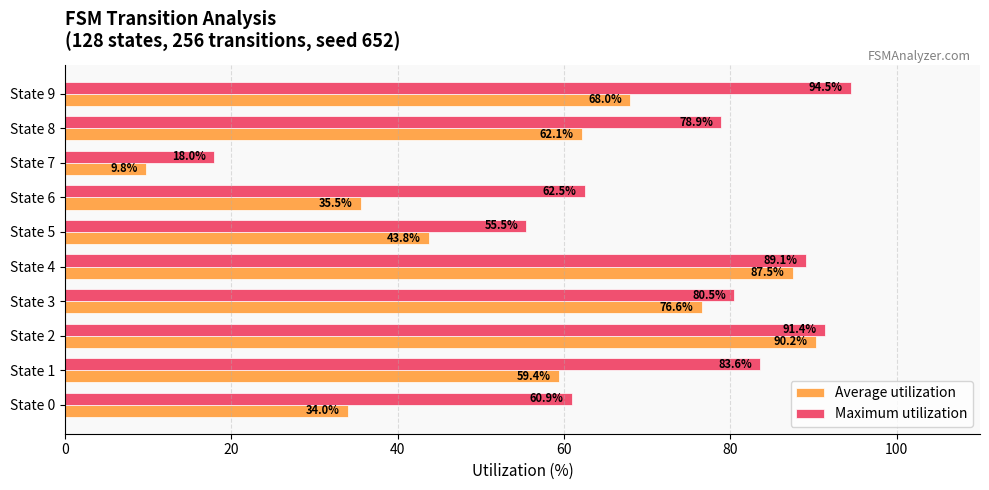

True or false: Maximum utilization has a value of 83.6 at State 1.

True